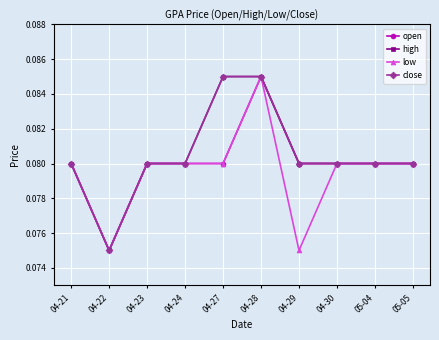

Does the chart have visible grid lines?

Yes